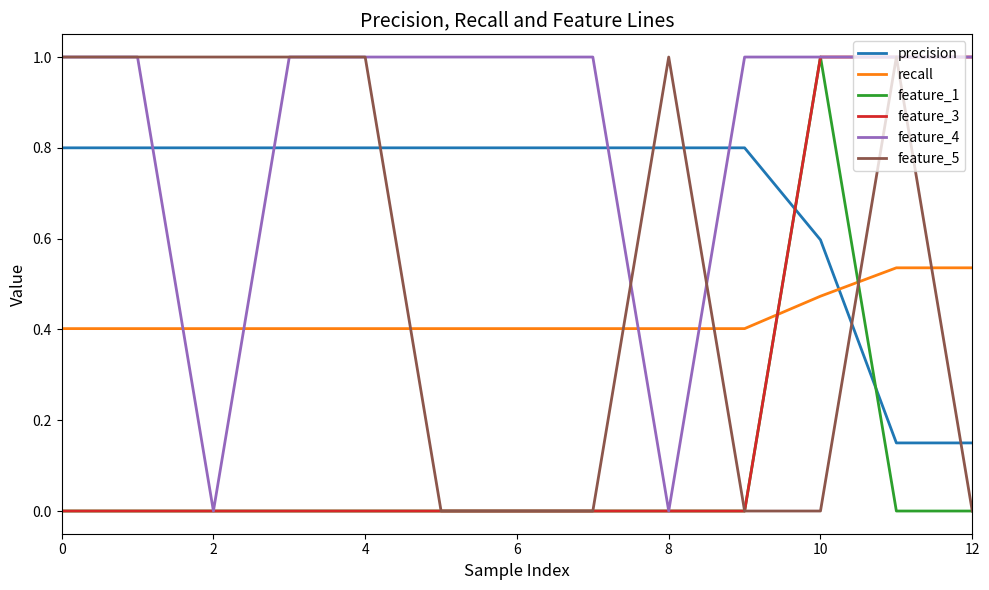

Which series has the largest total across all categories?

feature_4